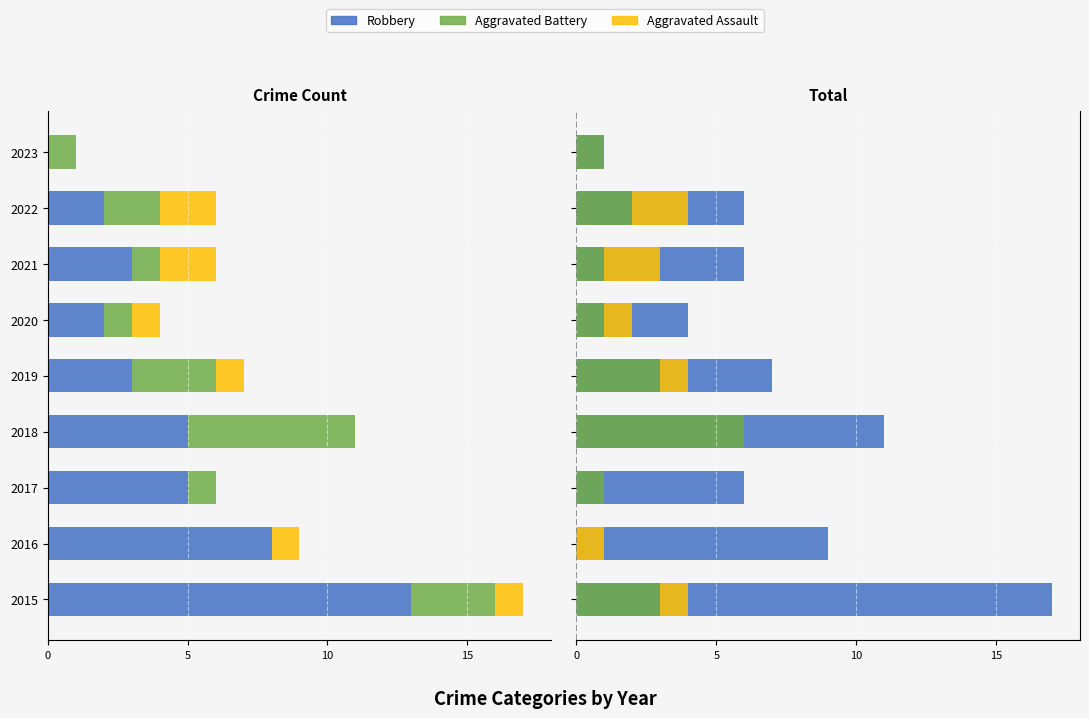

Rank the series at 2016 from highest to lowest value.

Robbery, Aggravated Assault, Aggravated Battery